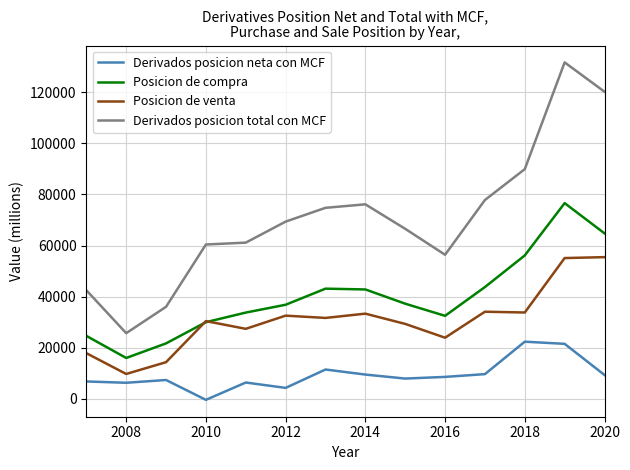

What is the lowest value of the Posicion de compra series?

15980